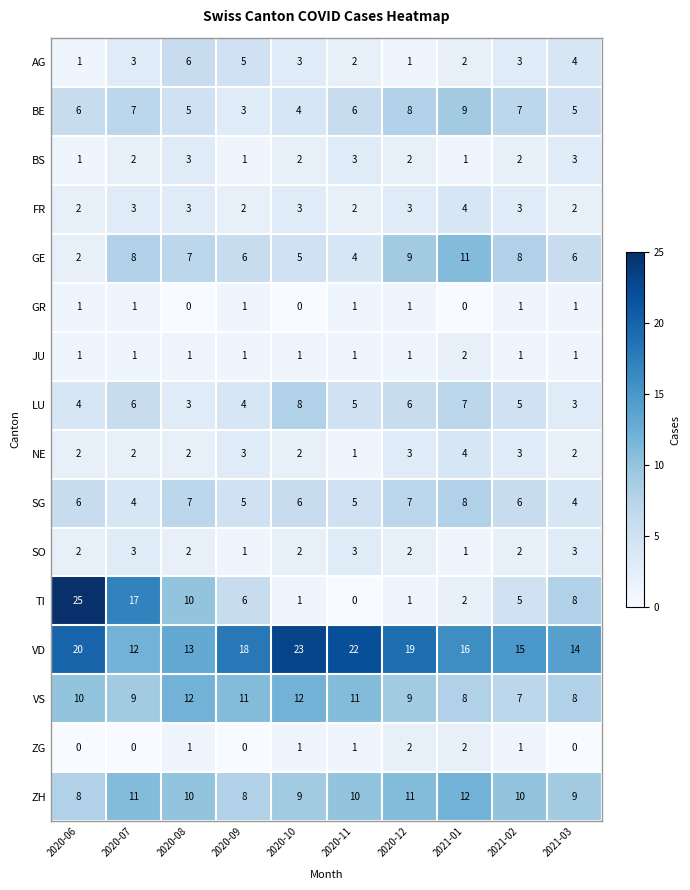

What is the difference between the highest and lowest values at 2020-06?

25